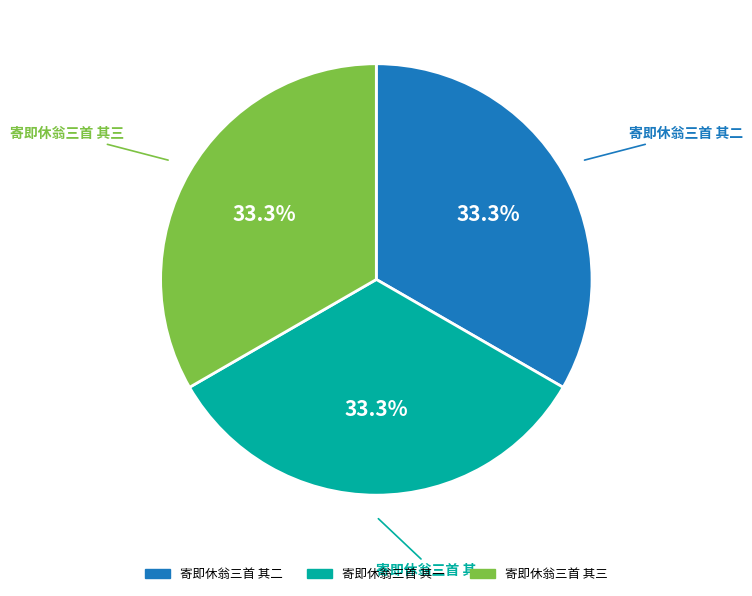

Does 寄即休翁三首 其一 account for over 50% of the chart?

No